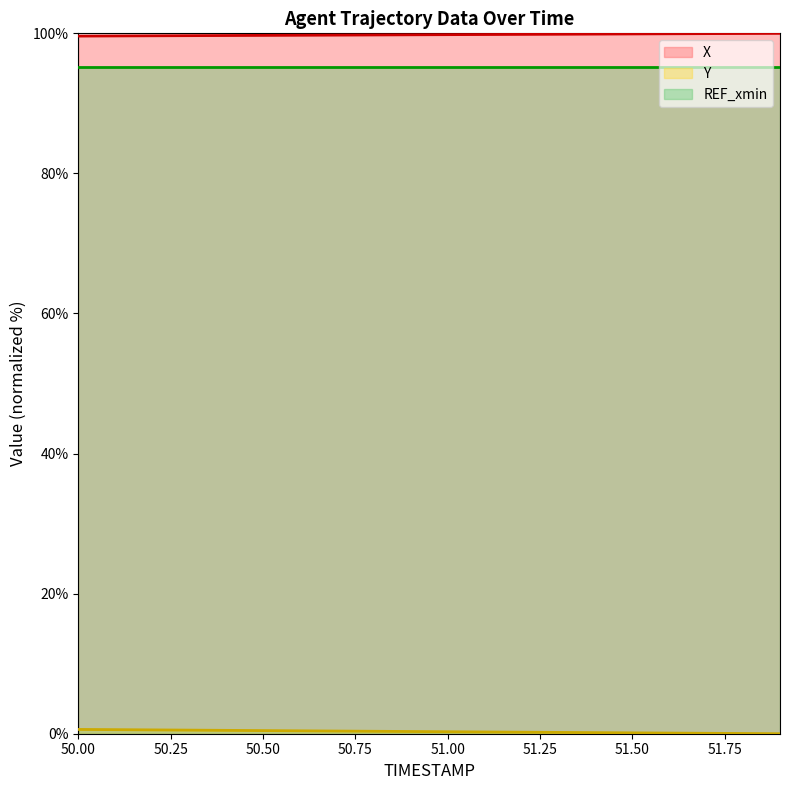

What is the difference between the maximum and minimum values in the X series?

0.4